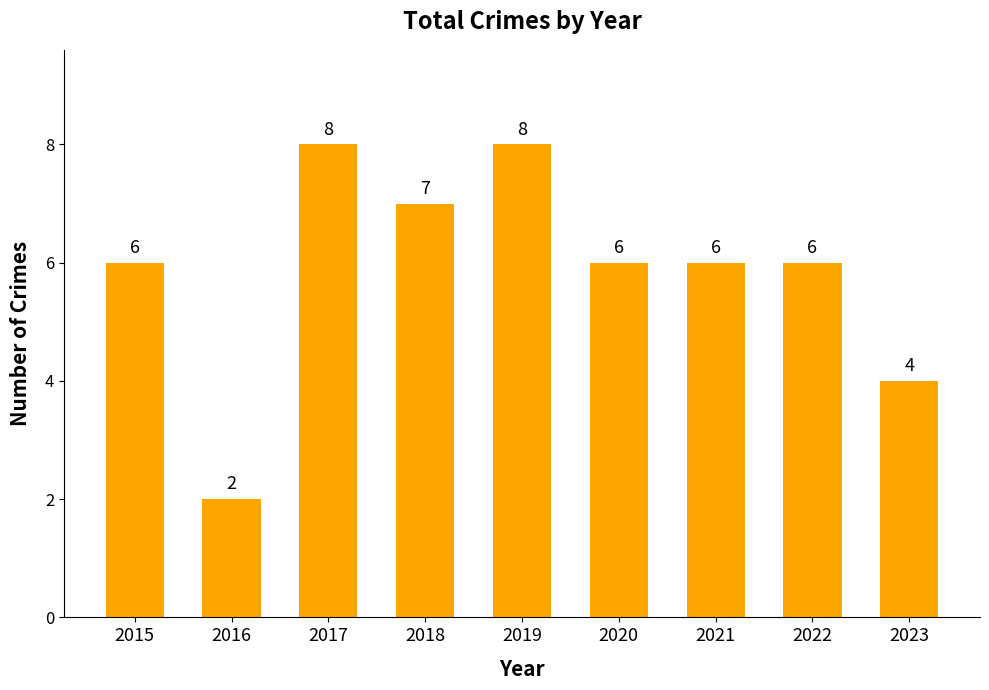

What is the value of the 1st bar from the left?

6